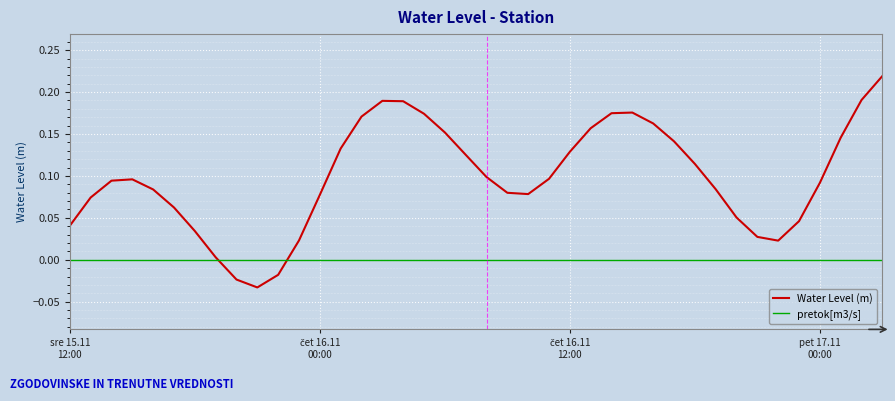

How many intersections are there between pretok[m3/s] and Water Level (m)?

2